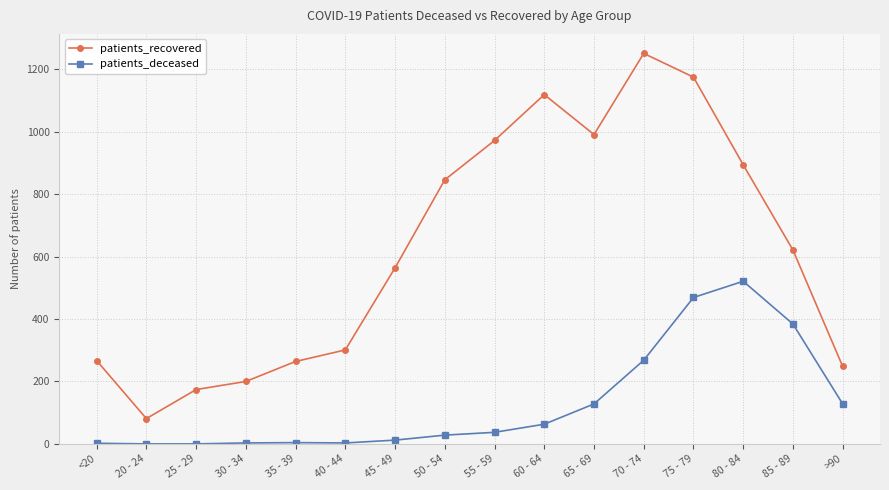

Where is the first local minimum for patients_recovered?

20 - 24